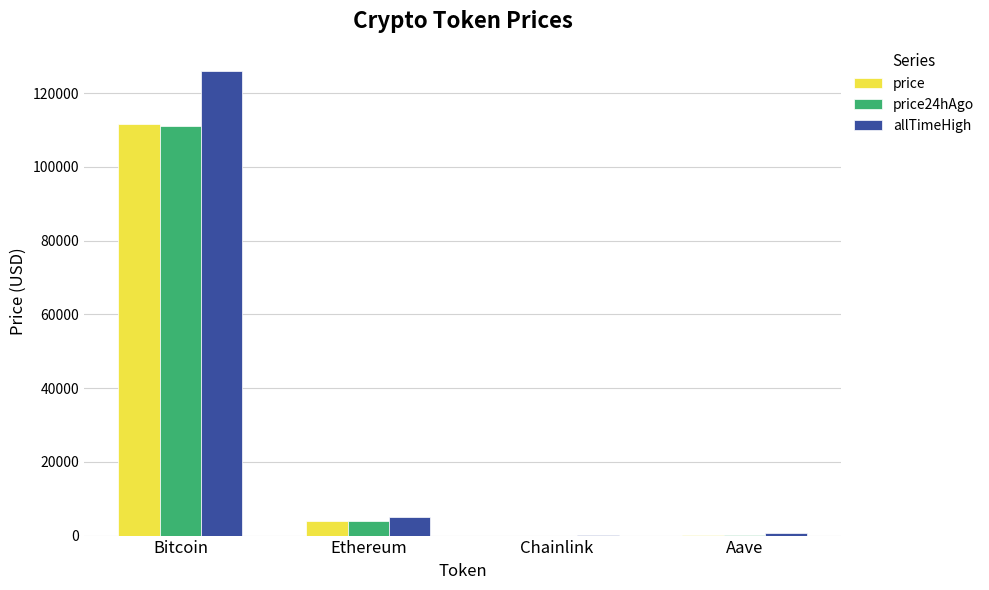

At which category is the sum across all series the highest?

Bitcoin